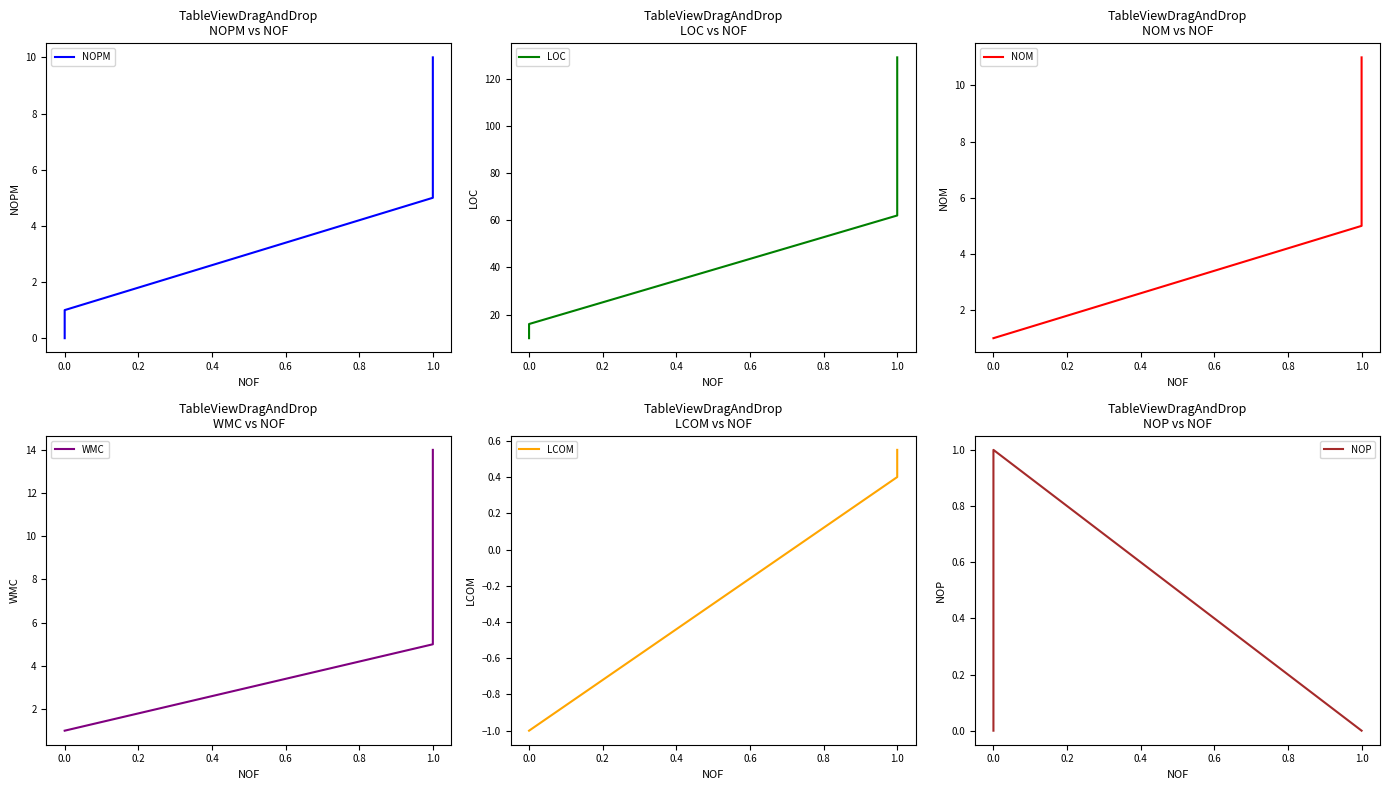

Count the number of categories in the chart.

4